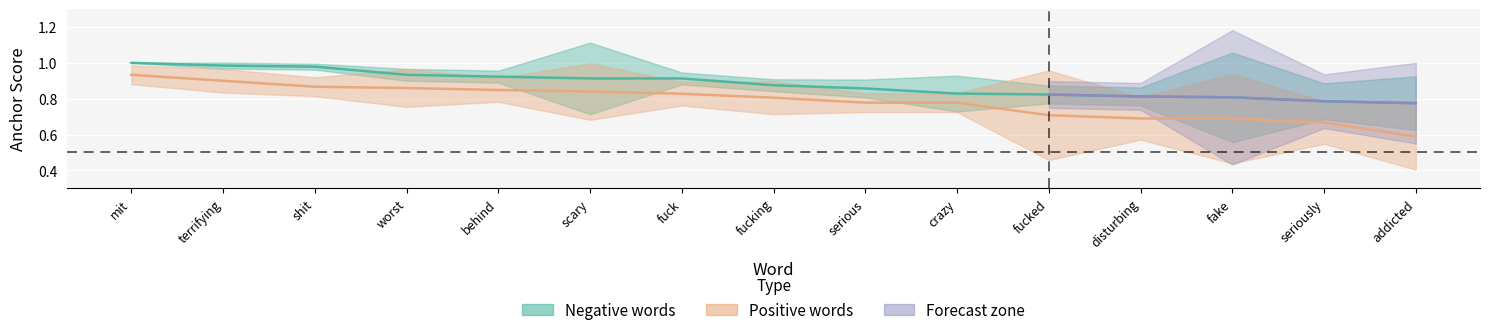

Which series has the largest total across all categories?

negative_anchor